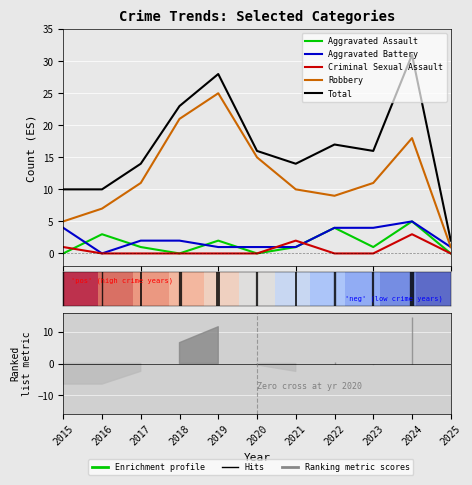

What is the greatest value displayed?

31.0